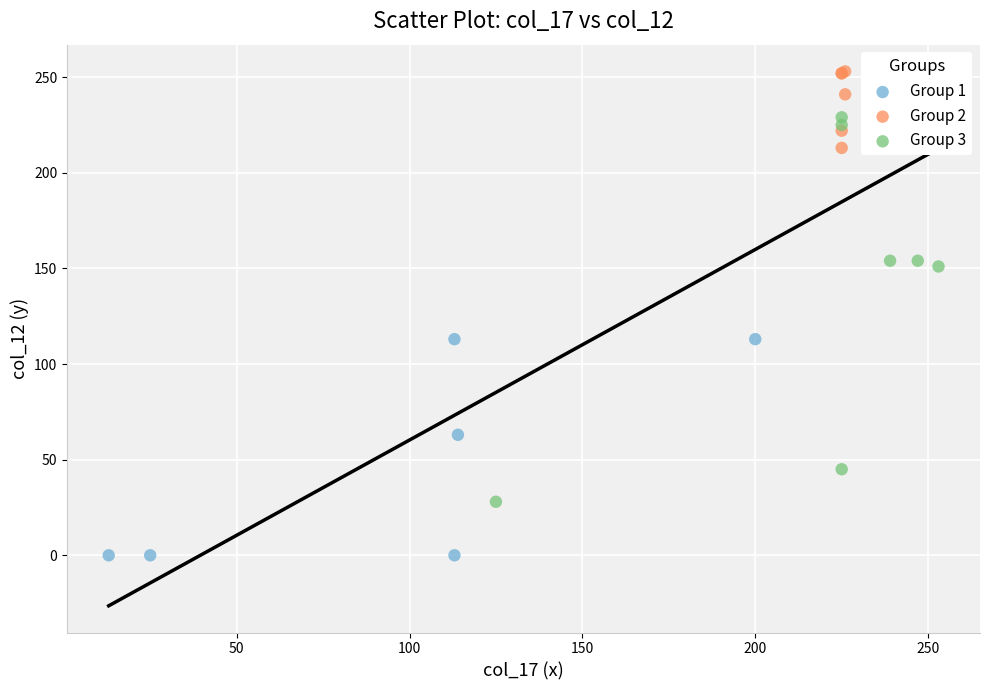

Which series contains the highest Y value?

Group 2